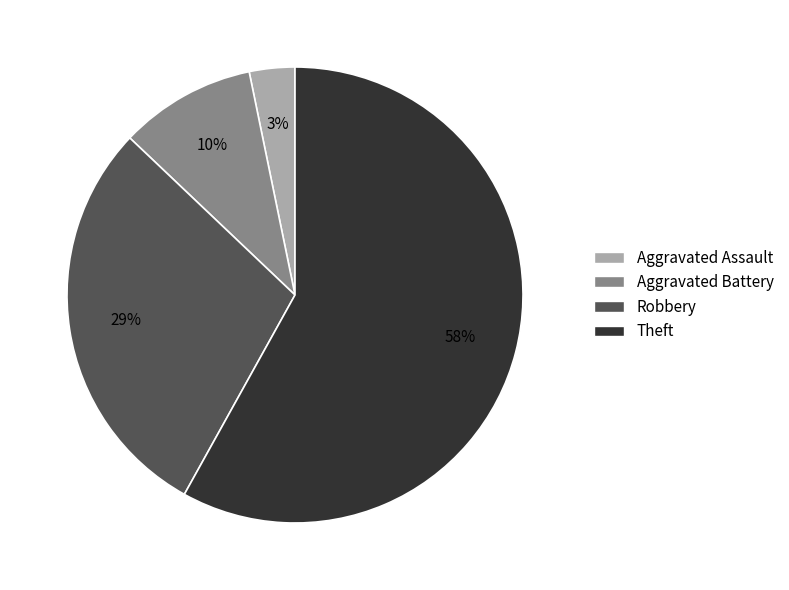

Which slice is the smallest?

Aggravated Assault